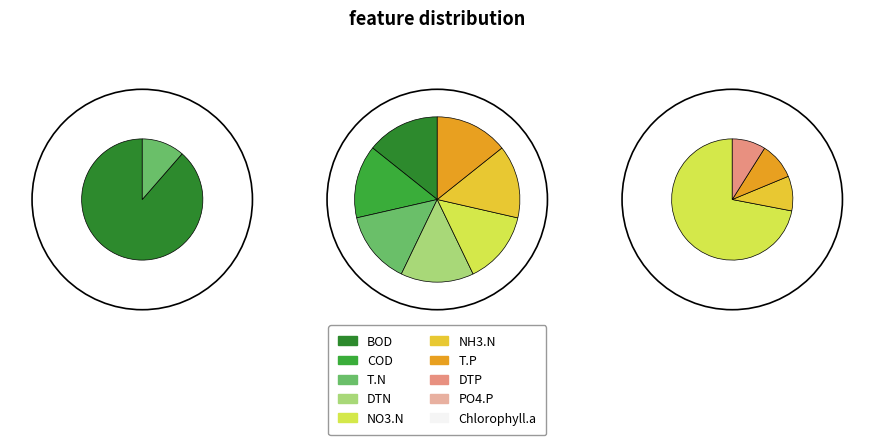

Count the number of slices in the pie.

4